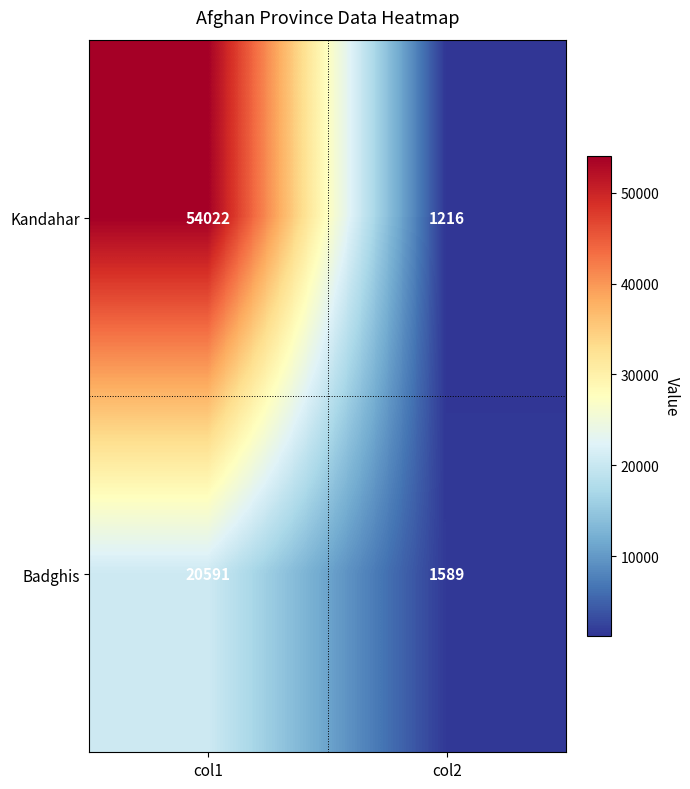

List the series in order of their overall mean, highest first.

Kandahar, Badghis